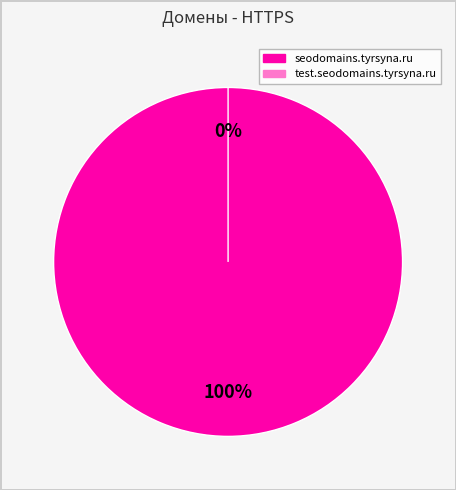

Rank the categories by value from highest to lowest.

seodomains.tyrsyna.ru, test.seodomains.tyrsyna.ru